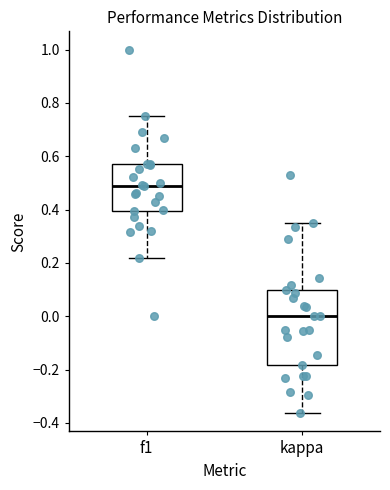

Which box's median line is the lowest?

kappa